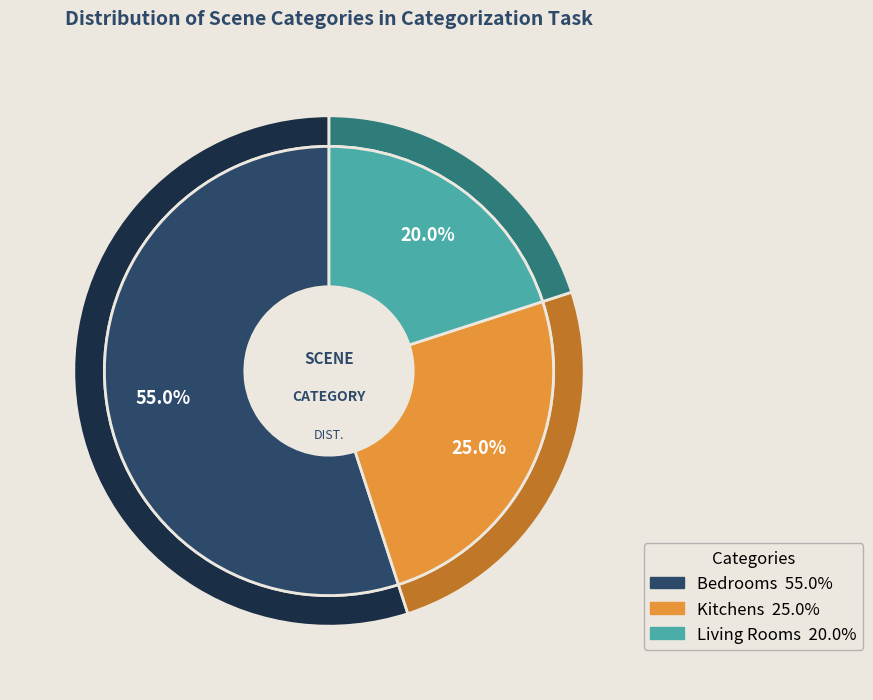

Which category accounts for the majority?

bedrooms